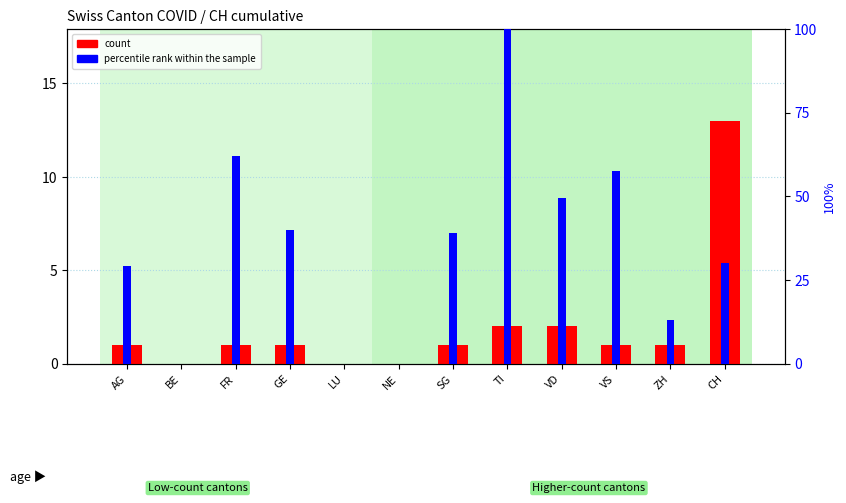

How many data points in count are above 1?

3